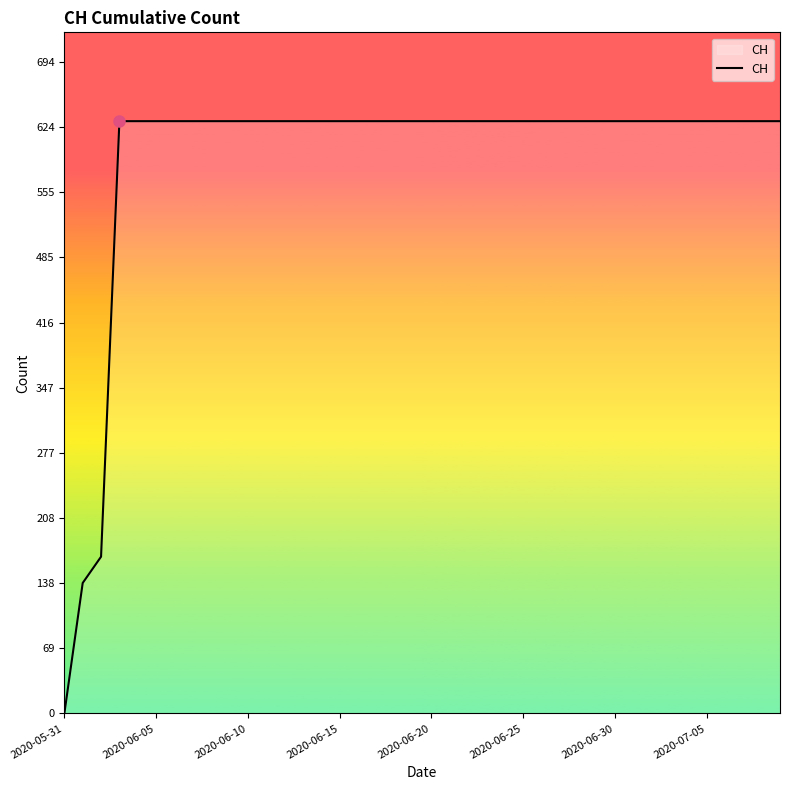

What is the greatest value displayed?

631